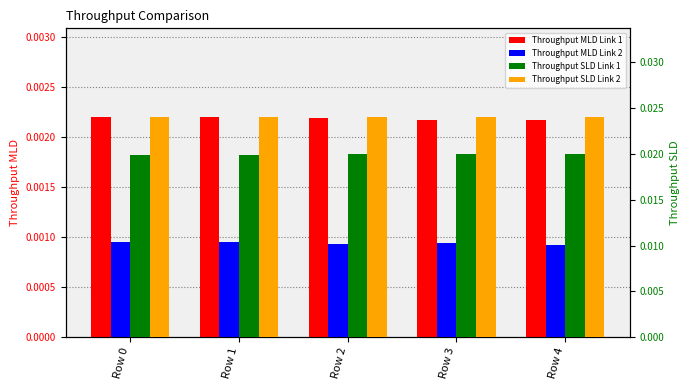

How many bars are there in each group?

4